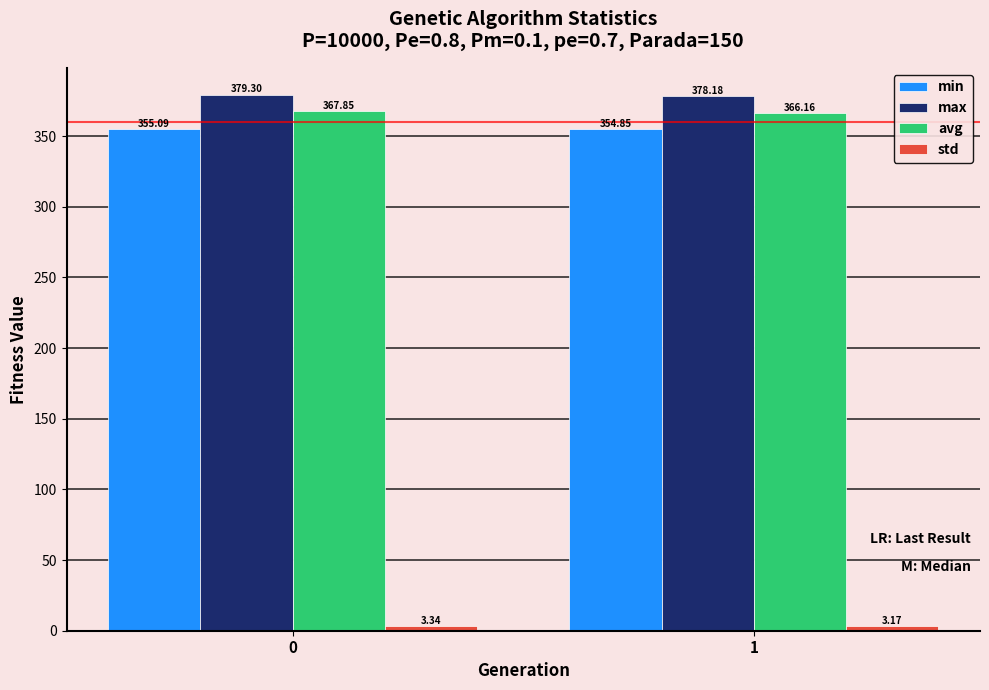

How many bars are there in total?

8